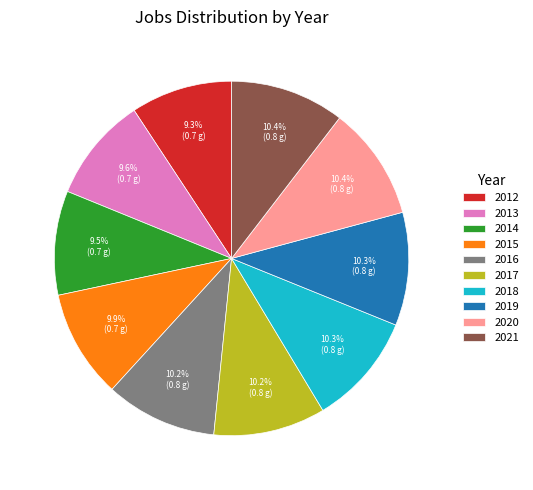

Is there any slice that represents more than half of the pie?

No